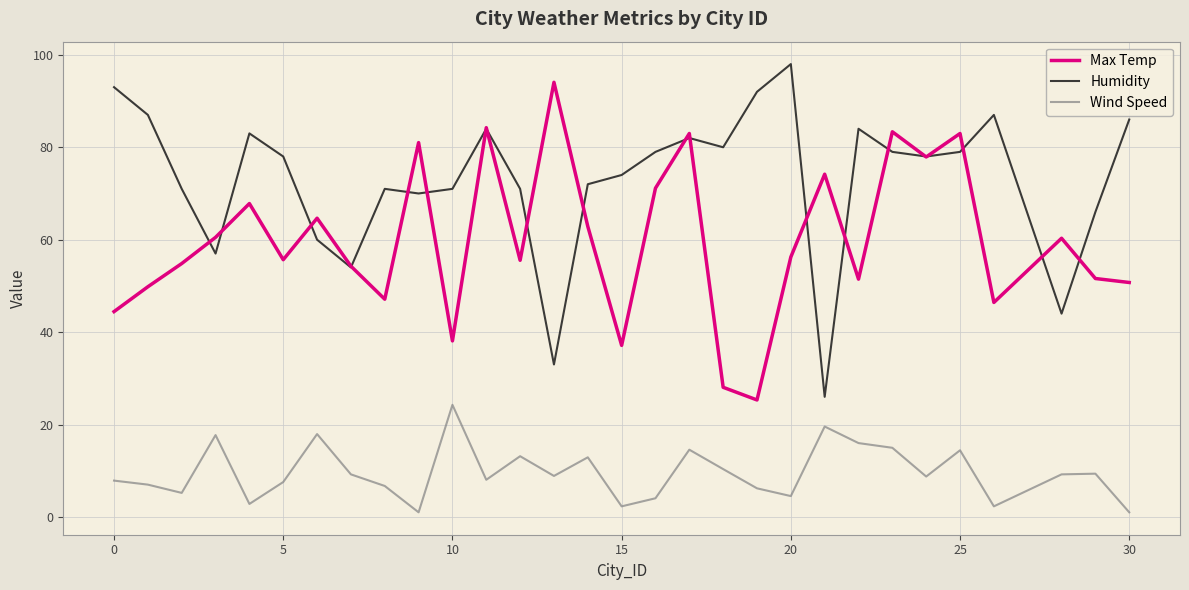

What is the highest value of the Wind Speed series?

24.3